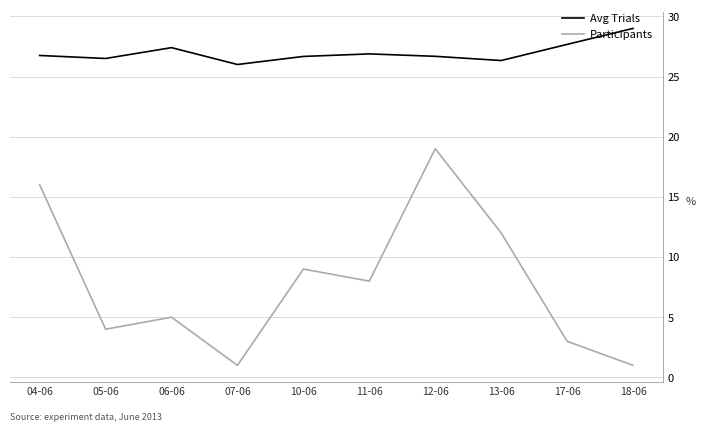

Which series has the largest total across all categories?

Avg Trials